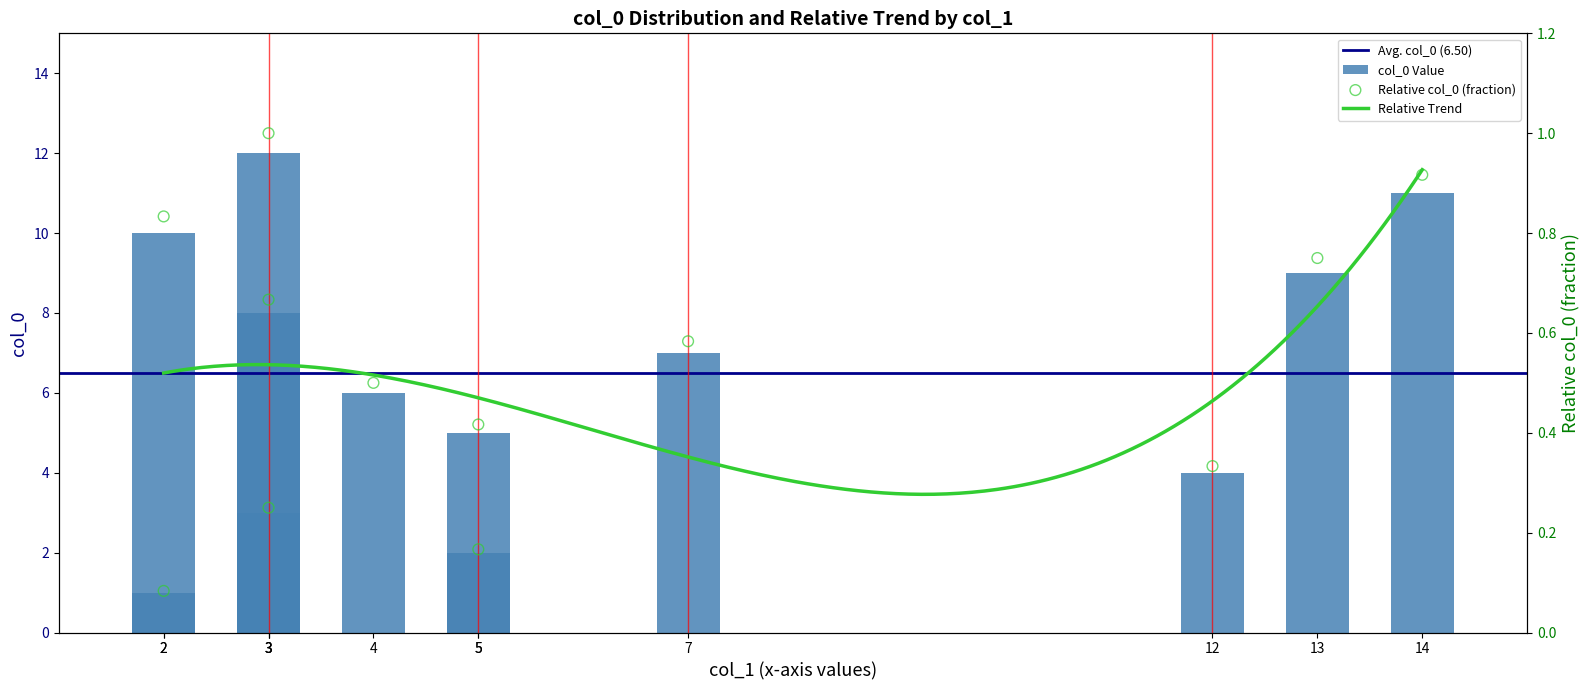

What is the change in value from 3 to 3?

+5